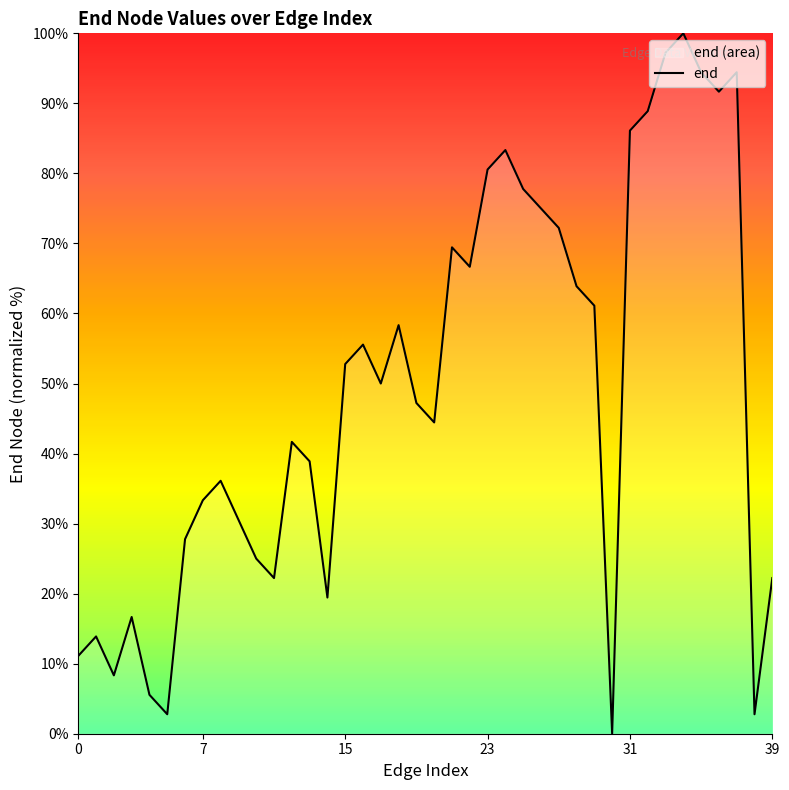

How many values are above zero?

39